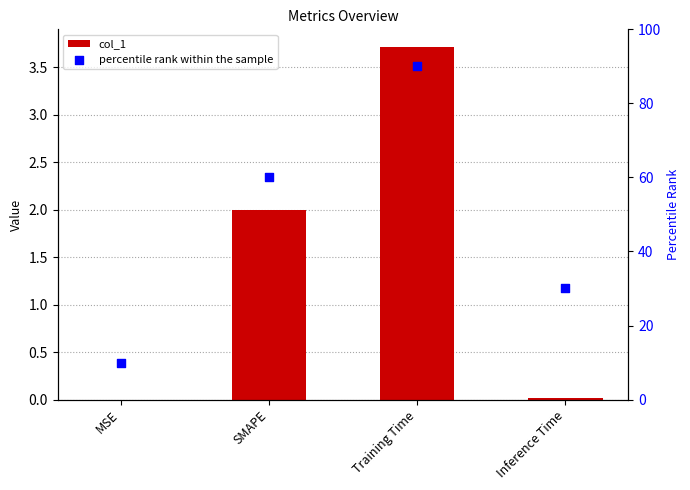

What is the total value across all series at SMAPE?

62.0